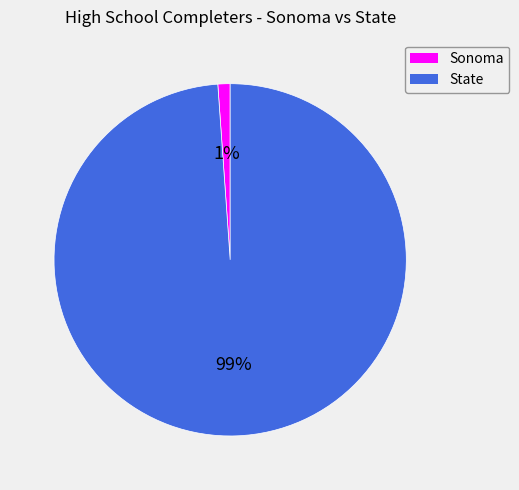

Is the sum of State and Sonoma greater than half?

Yes